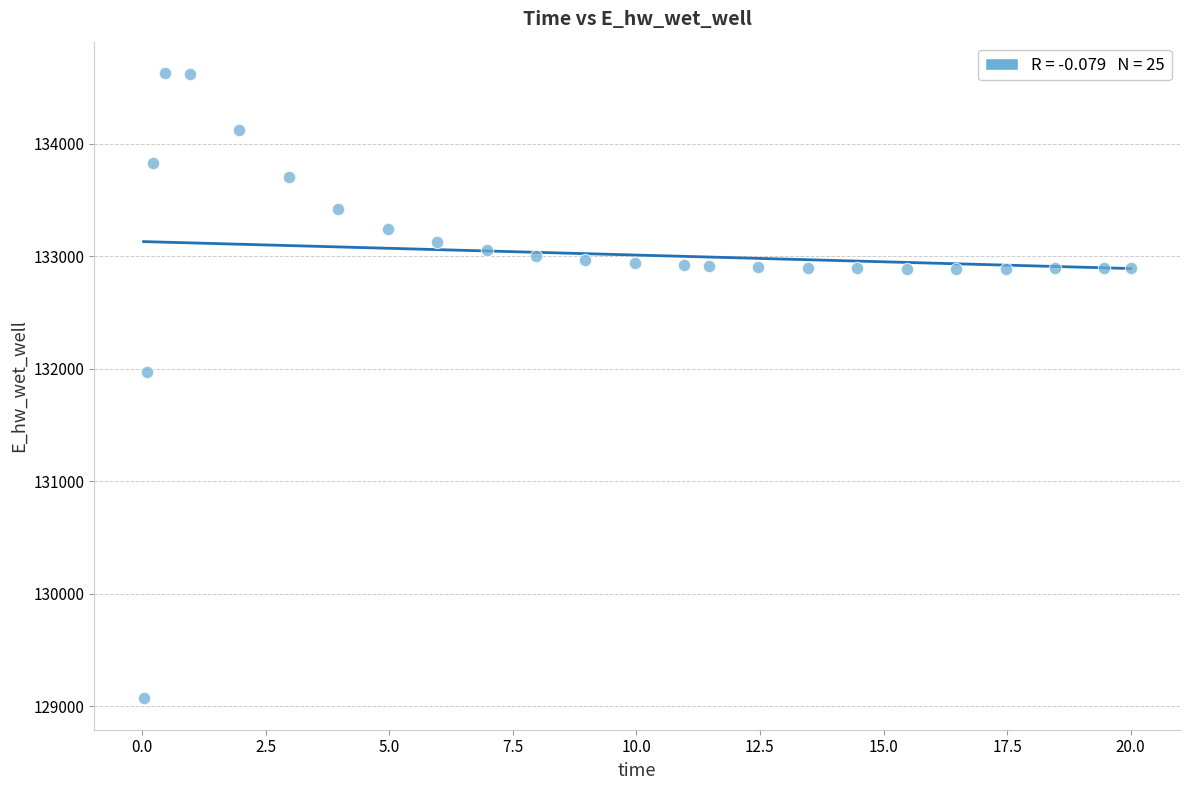

What Y value in the scatter plot is closest to 131849?

131969.9